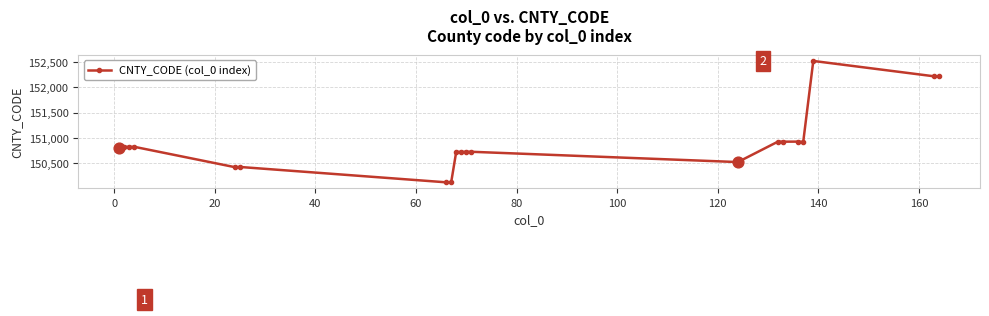

True or false: there are more than 1 points higher than both neighbors.

True